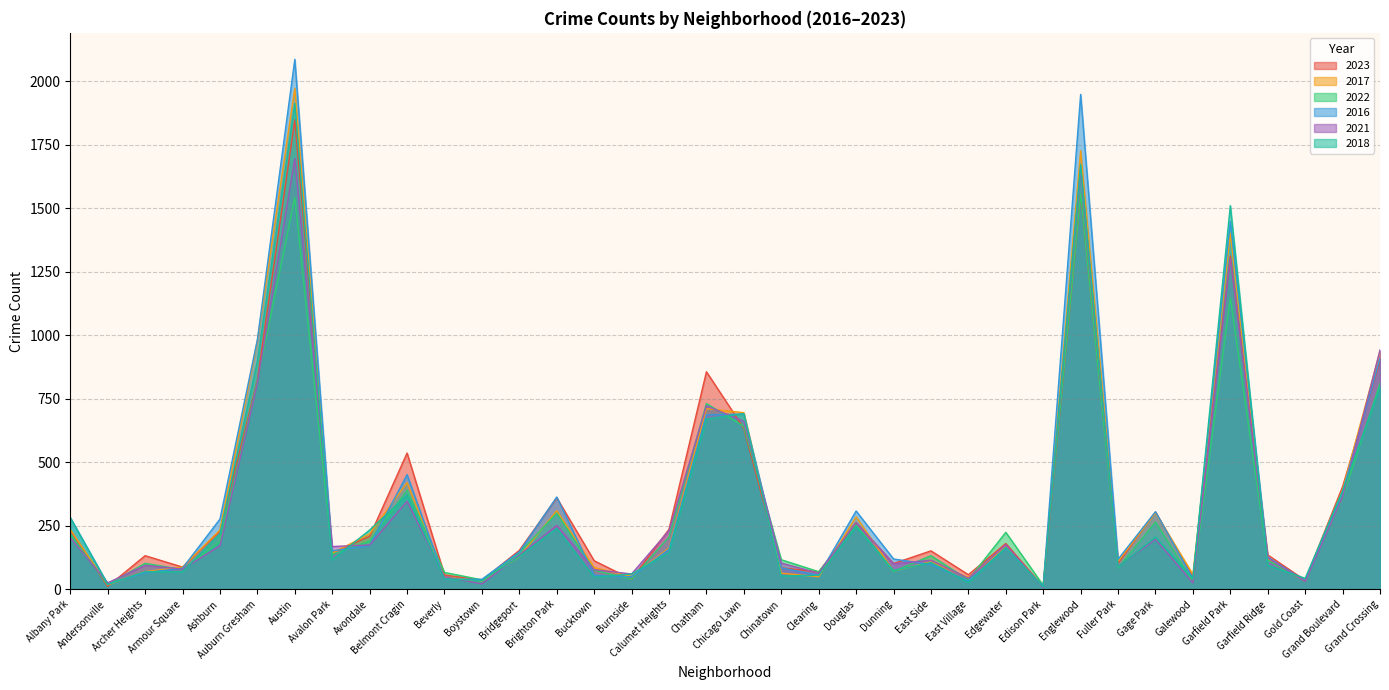

Does the chart have visible grid lines?

Yes